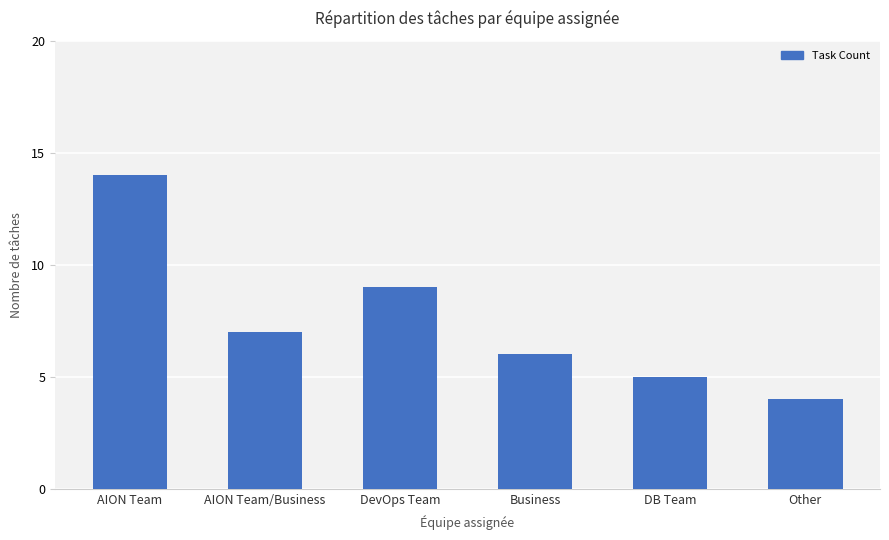

What is the difference between the maximum and minimum values?

10